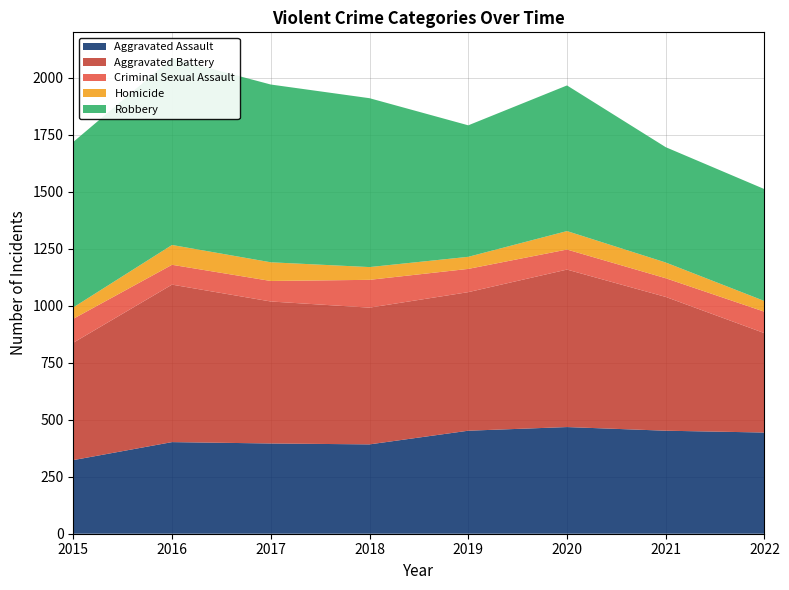

Reading left to right, what are all the values shown in this chart?

Aggravated Assault: 323	402	396	392	452	468	452	444
Aggravated Battery: 515	691	623	600	608	691	587	436
Criminal Sexual Assault: 105	87	90	122	102	88	82	94
Homicide: 50	87	82	56	53	81	69	47
Robbery: 726	819	780	741	577	639	506	491